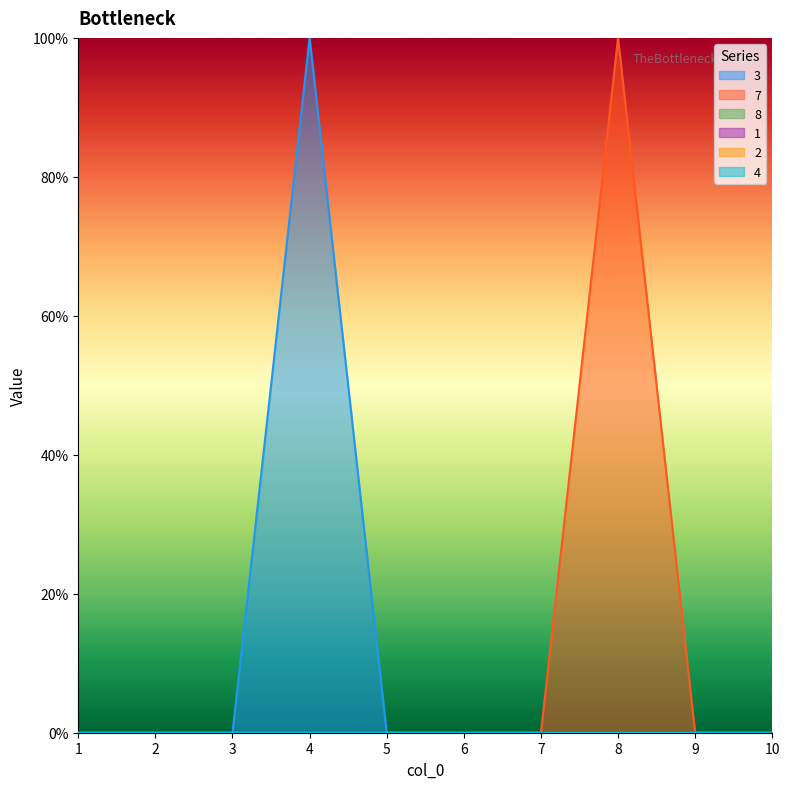

Which series has the largest total across all categories?

3